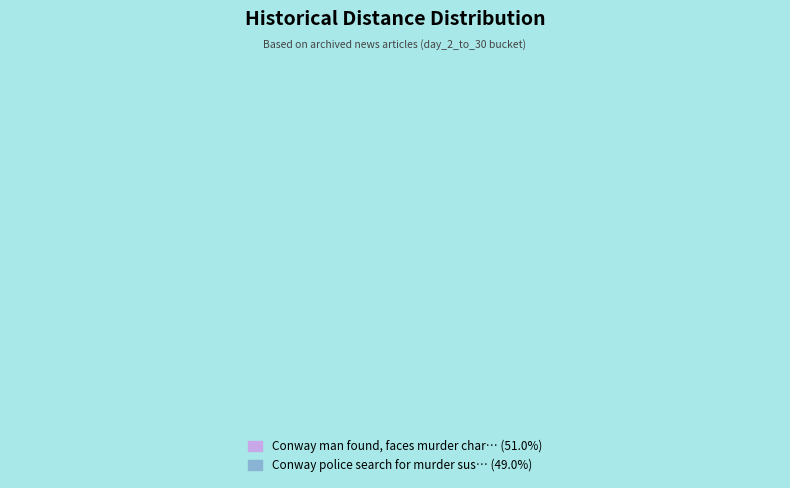

Is there any slice that represents more than half of the pie?

Yes